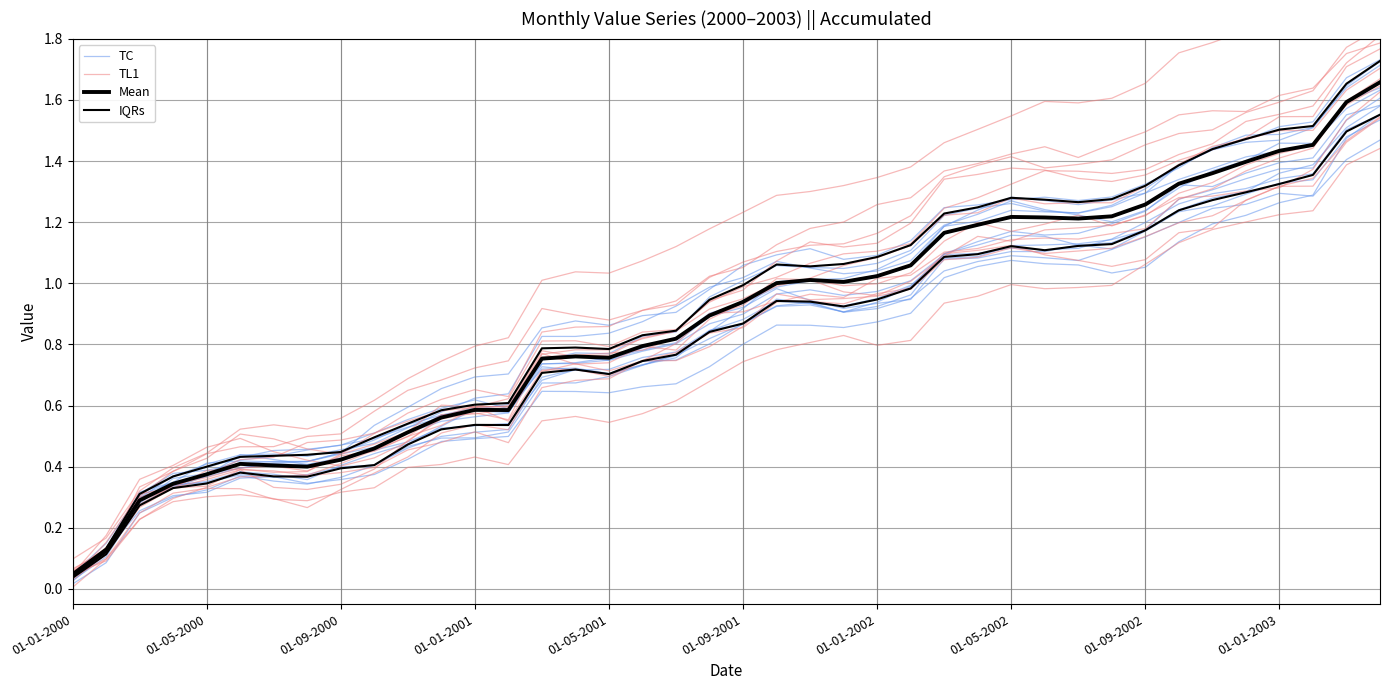

True or false: TL1 has more than 1 interior local peaks.

True